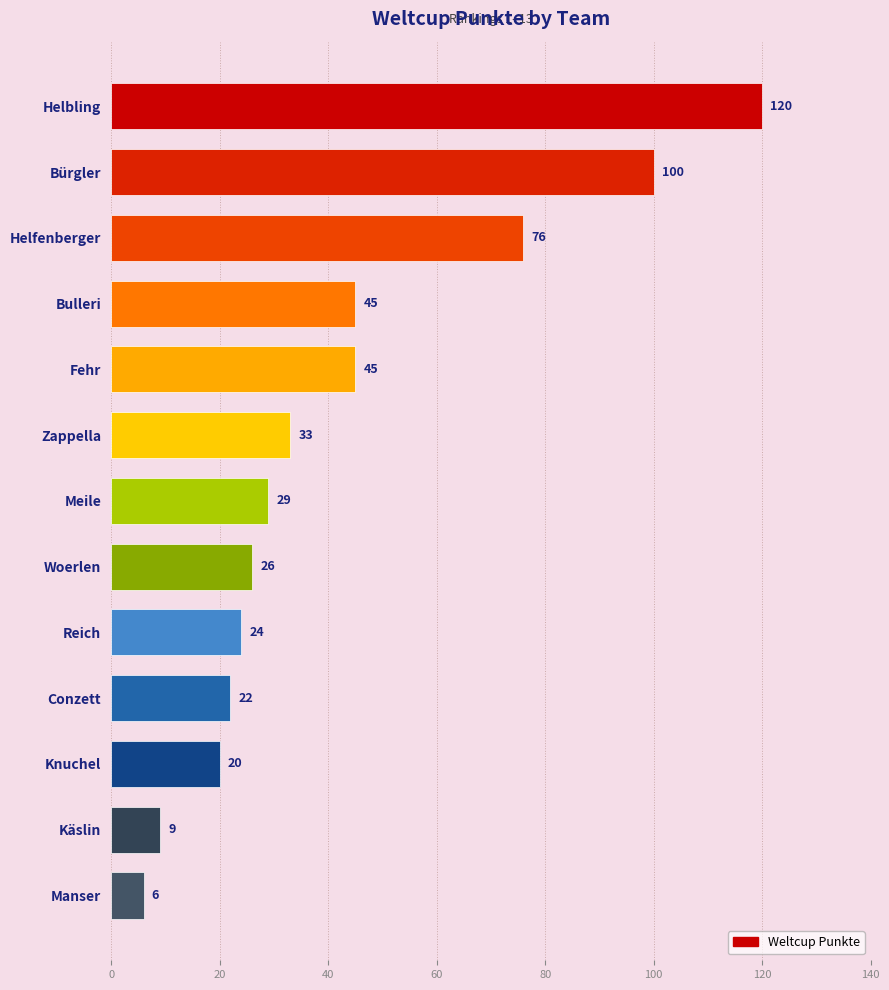

Which category has the lowest value across all series?

Manser